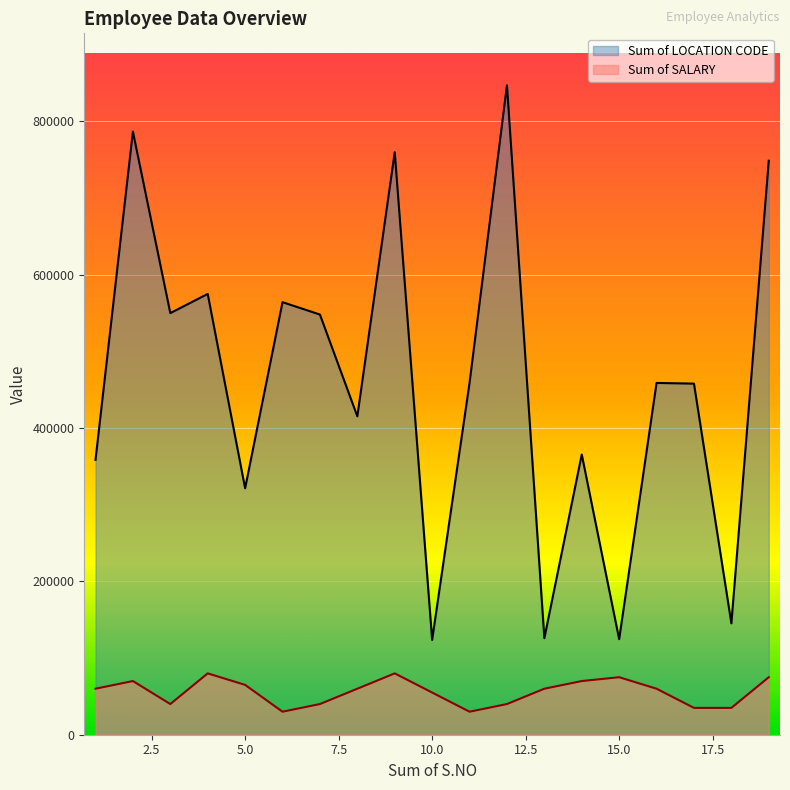

True or false: Sum of SALARY and Sum of LOCATION CODE cross at least once.

False